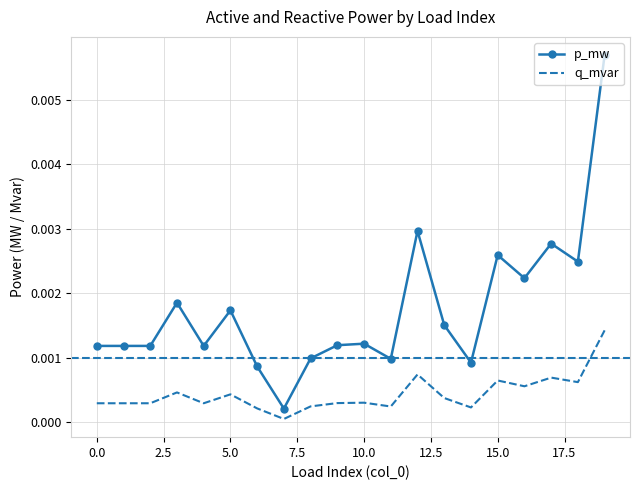

True or false: q_mvar and p_mw intersect in this chart.

False